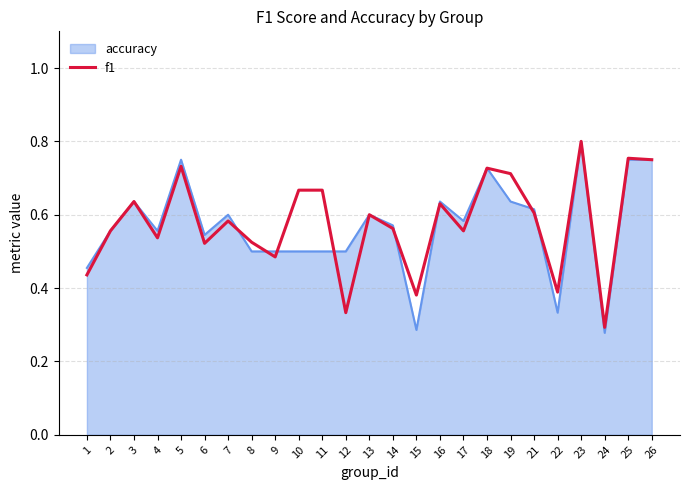

How many lines are shown in the chart?

2